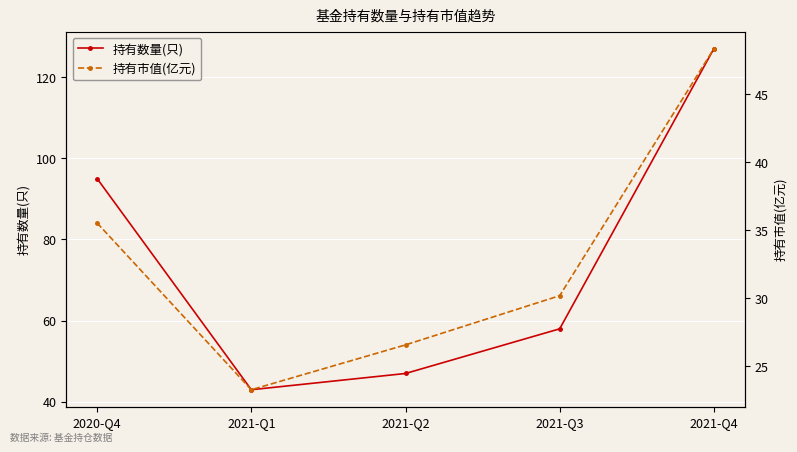

True or false: 持有数量(只) and 持有市值(亿元) cross at least once.

False